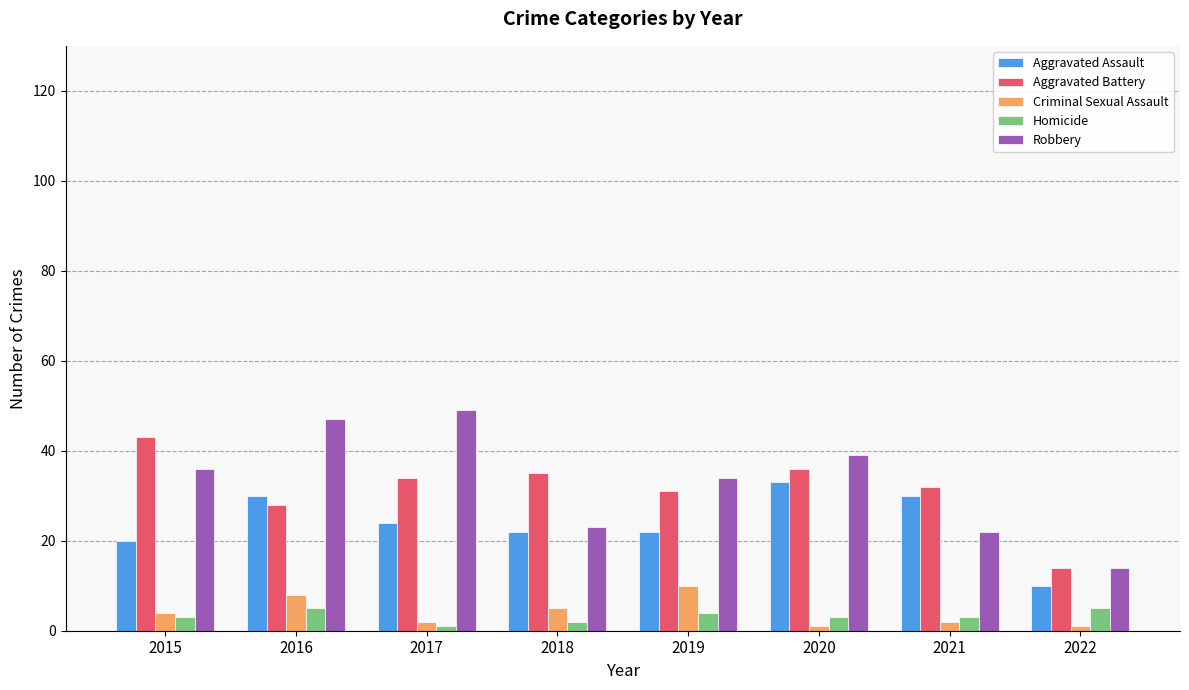

What is the maximum value for Robbery?

49